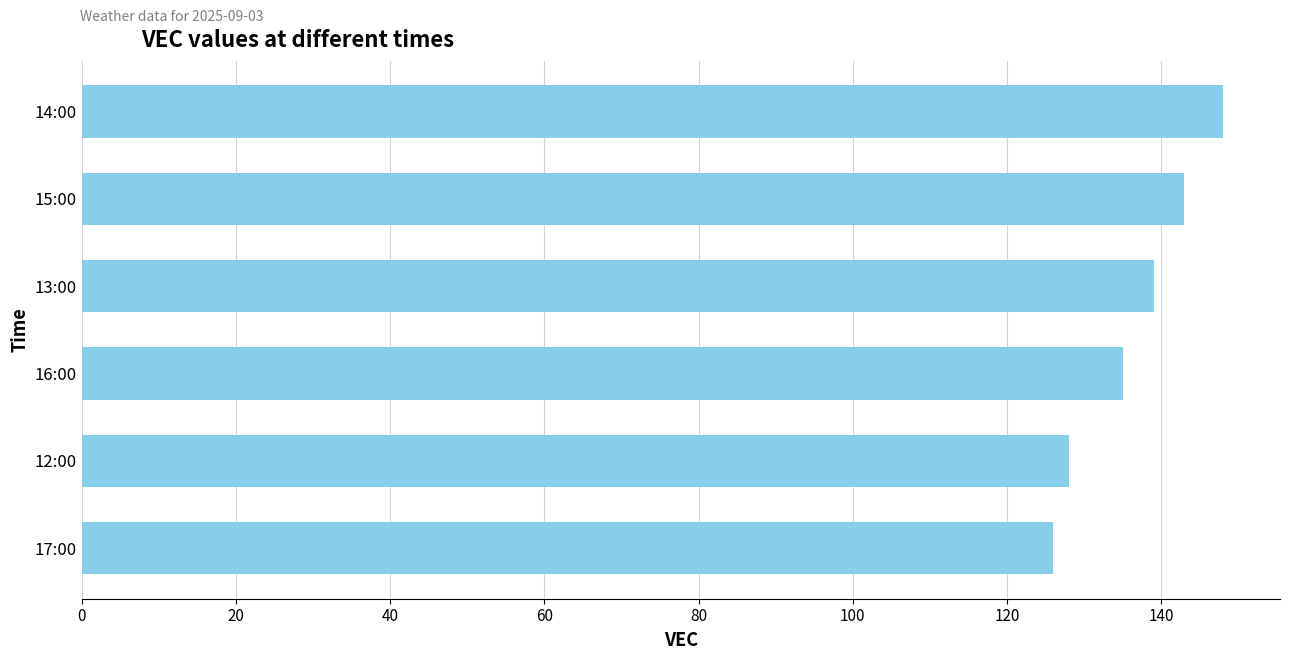

Is it true that the value at 15:00 is 143?

True